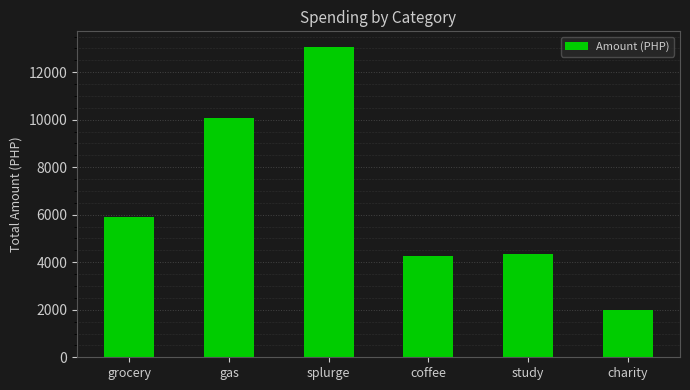

Which label corresponds to the largest value in the chart?

splurge